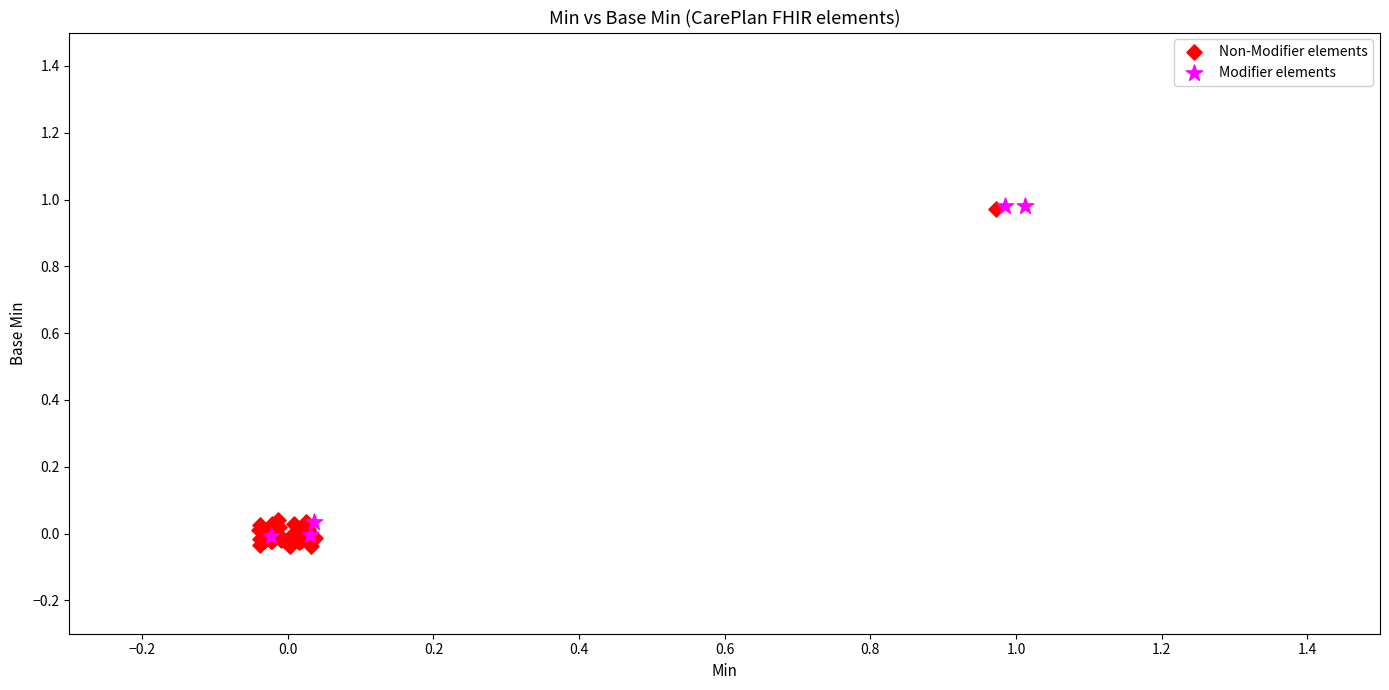

What are all the series names shown in the legend?

Non-Modifier elements, Modifier elements